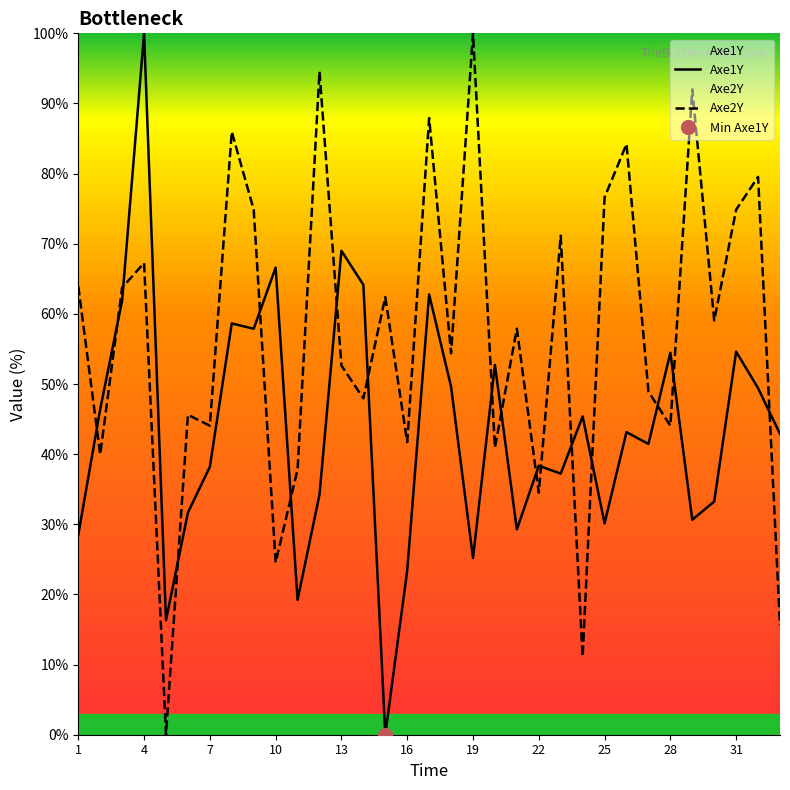

Which series ends up on top after the final intersection of Axe1Y and Axe2Y?

Axe1Y